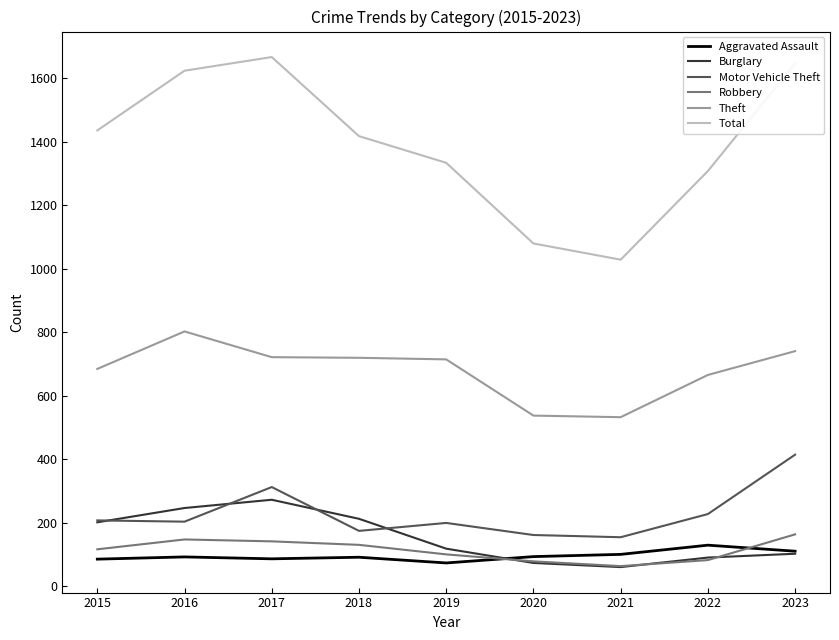

Which series has the largest total across all categories?

Total